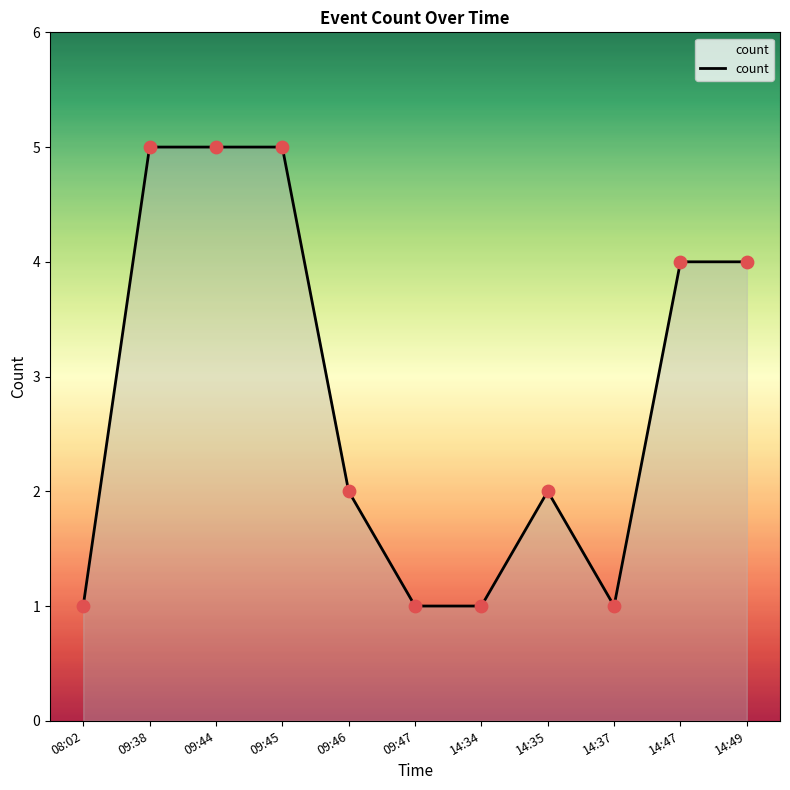

What is the change in value from 09:44 to 09:47?

-4